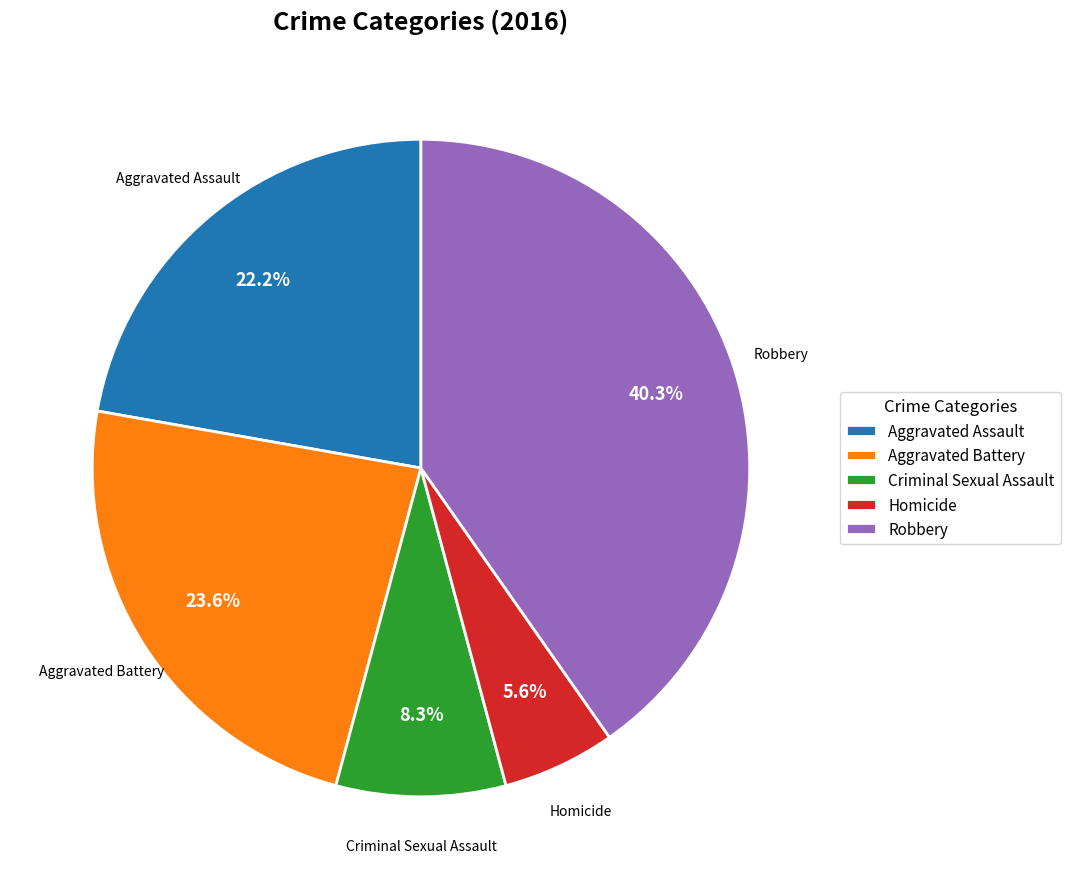

To the nearest percent, what portion does Criminal Sexual Assault represent?

8%